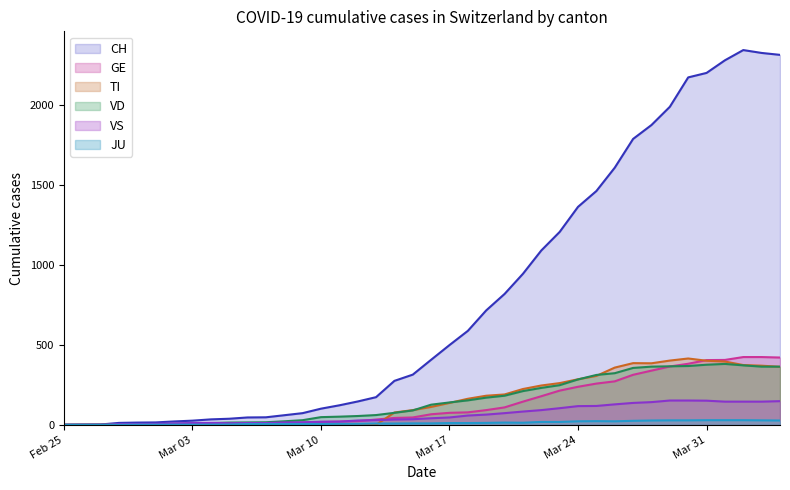

What is the average value of the TI series?

153